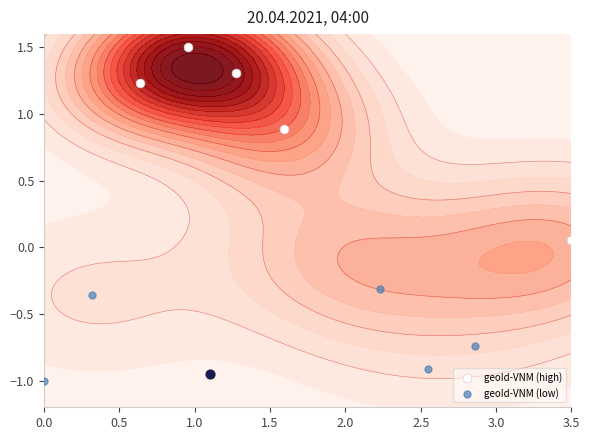

List the series in order of their overall mean, lowest first.

geoId-VNM (low), geoId-VNM (high)